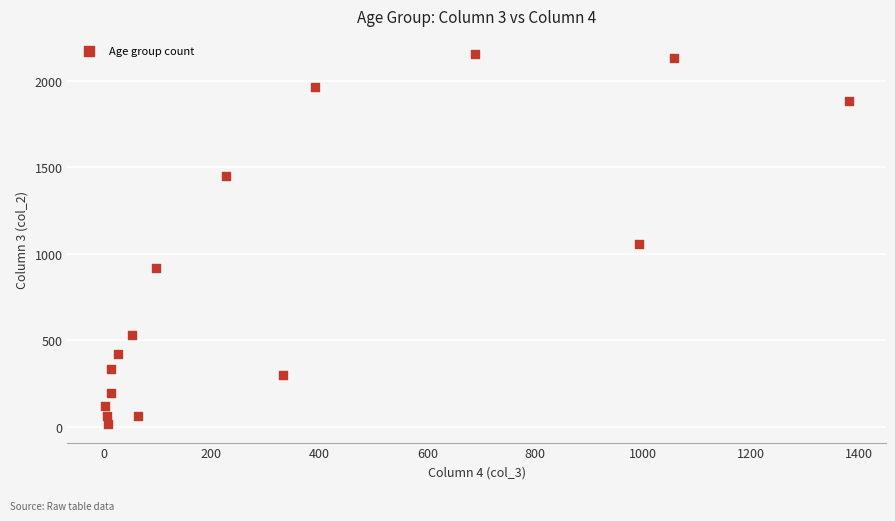

What is the range of Y values (max minus min)?

2136